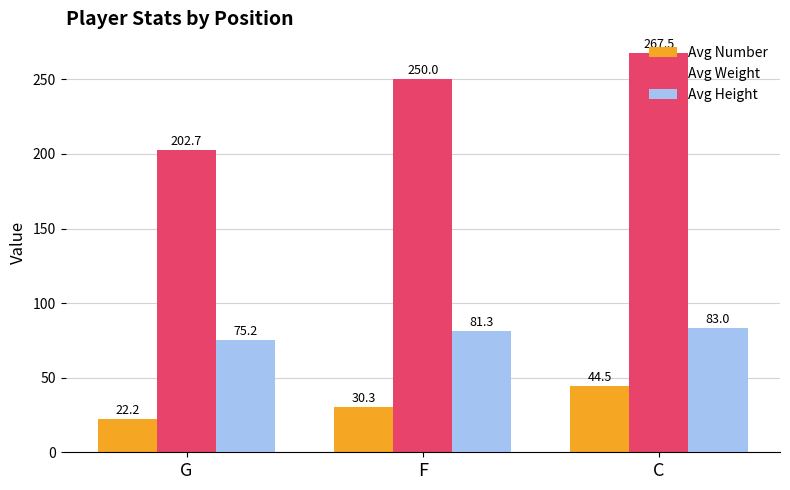

List the series in order of their overall mean, highest first.

Avg Weight, Avg Height, Avg Number